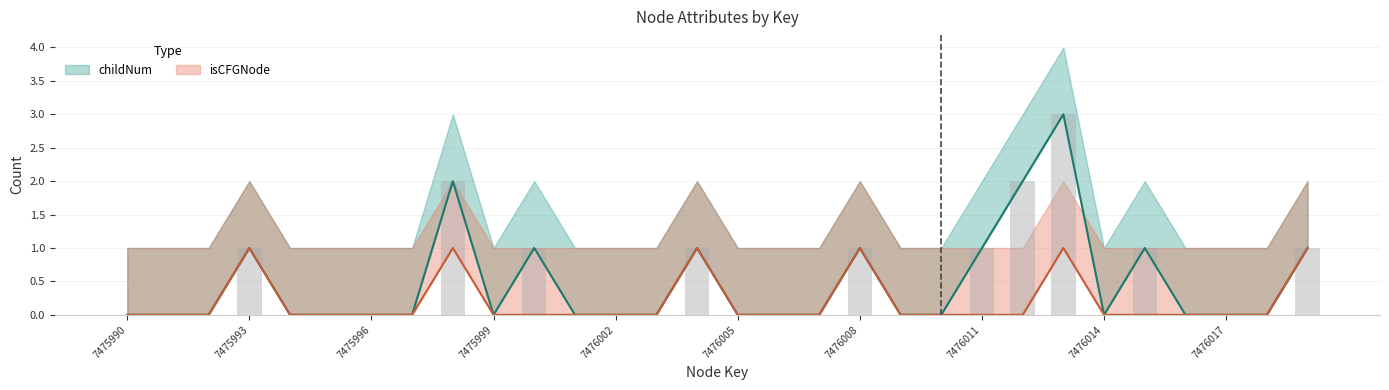

Reading left to right, what are all the values shown in this chart?

childNum: 7475990=0	7475991=0	7475992=0	7475993=1	7475994=0	7475995=0	7475996=0	7475997=0	7475998=2	7475999=0	7476000=1	7476001=0	7476002=0	7476003=0	7476004=1	7476005=0	7476006=0	7476007=0	7476008=1	7476009=0	7476010=0	7476011=1	7476012=2	7476013=3	7476014=0	7476015=1	7476016=0	7476017=0	7476018=0	7476019=1
childNum_upper: 7475990=0	7475991=0	7475992=0	7475993=1	7475994=0	7475995=0	7475996=0	7475997=0	7475998=2	7475999=0	7476000=1	7476001=0	7476002=0	7476003=0	7476004=1	7476005=0	7476006=0	7476007=0	7476008=1	7476009=0	7476010=0	7476011=1	7476012=2	7476013=3	7476014=0	7476015=1	7476016=0	7476017=0	7476018=0	7476019=1
isCFGNode: 7475990=0	7475991=0	7475992=0	7475993=1	7475994=0	7475995=0	7475996=0	7475997=0	7475998=1	7475999=0	7476000=0	7476001=0	7476002=0	7476003=0	7476004=1	7476005=0	7476006=0	7476007=0	7476008=1	7476009=0	7476010=0	7476011=0	7476012=0	7476013=1	7476014=0	7476015=0	7476016=0	7476017=0	7476018=0	7476019=1